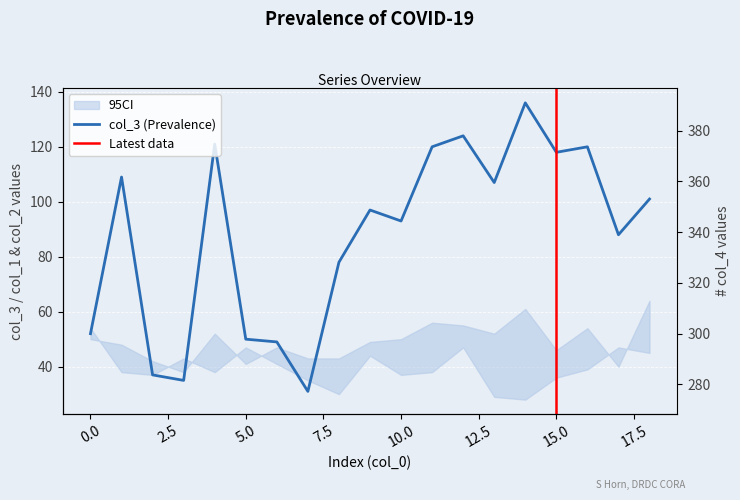

True or false: col_3 and col_4 intersect in this chart.

False